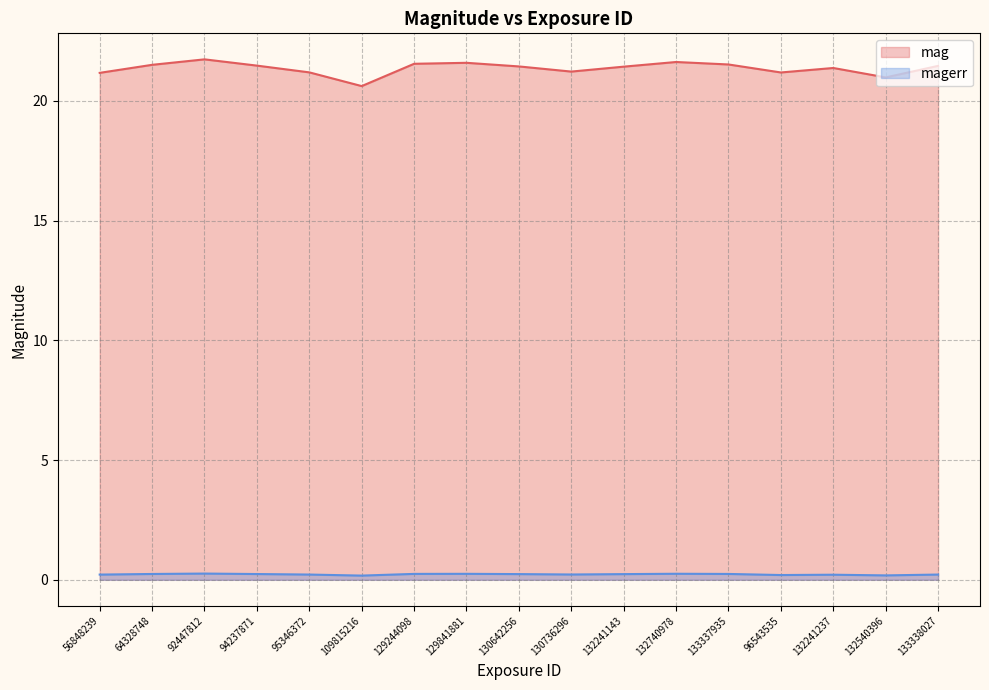

What is the label of the 6th point from the left?

109815216